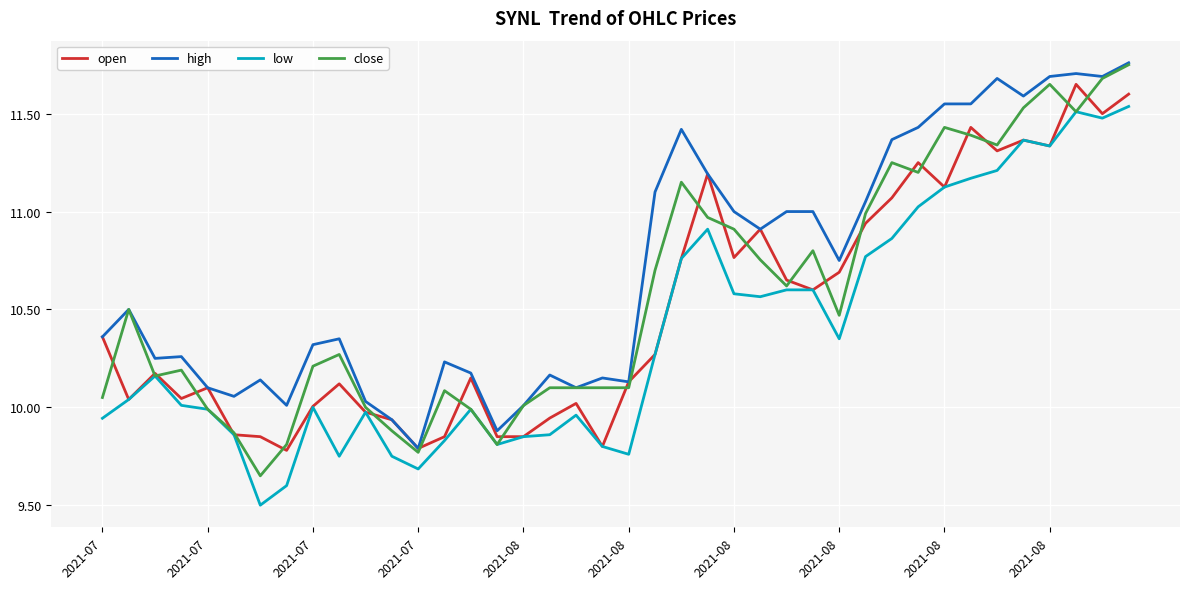

Rank the series by their average value, from lowest to highest.

low, open, close, high